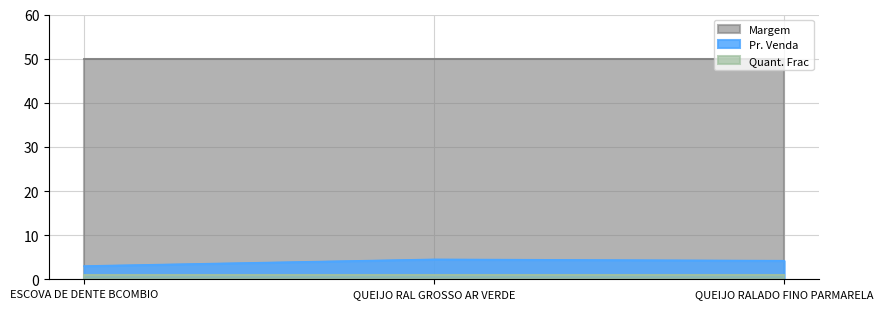

What is the average value of the Quant. Frac series?

1.0